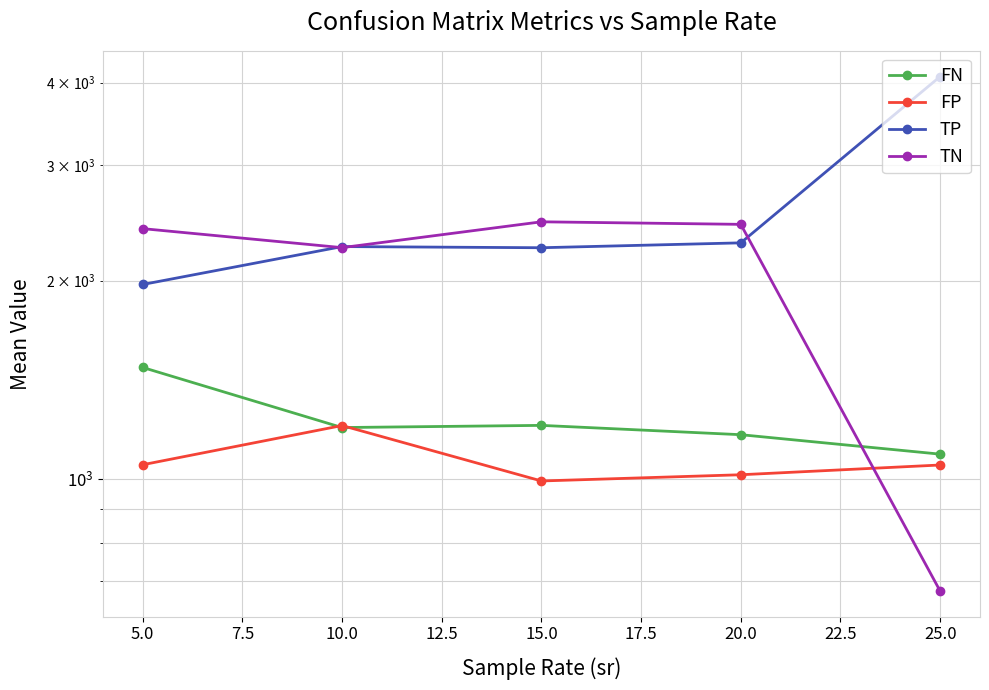

Which series has the widest spread of values?

TP